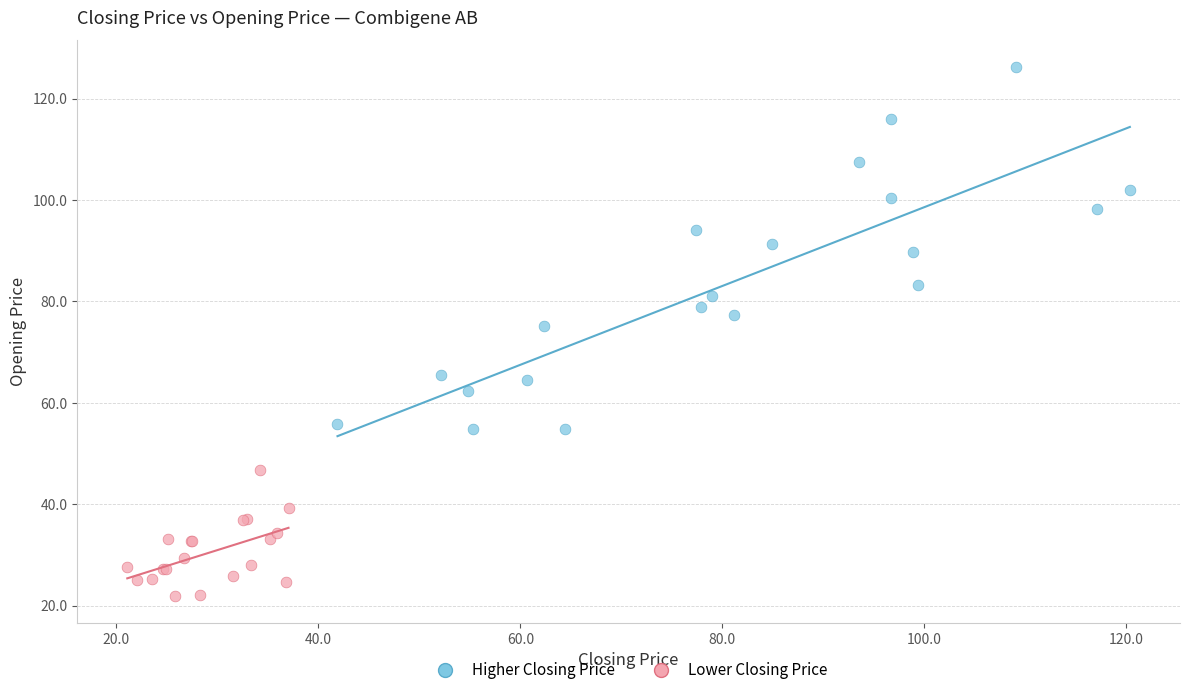

Which series has the widest spread of Y values?

Higher Closing Price